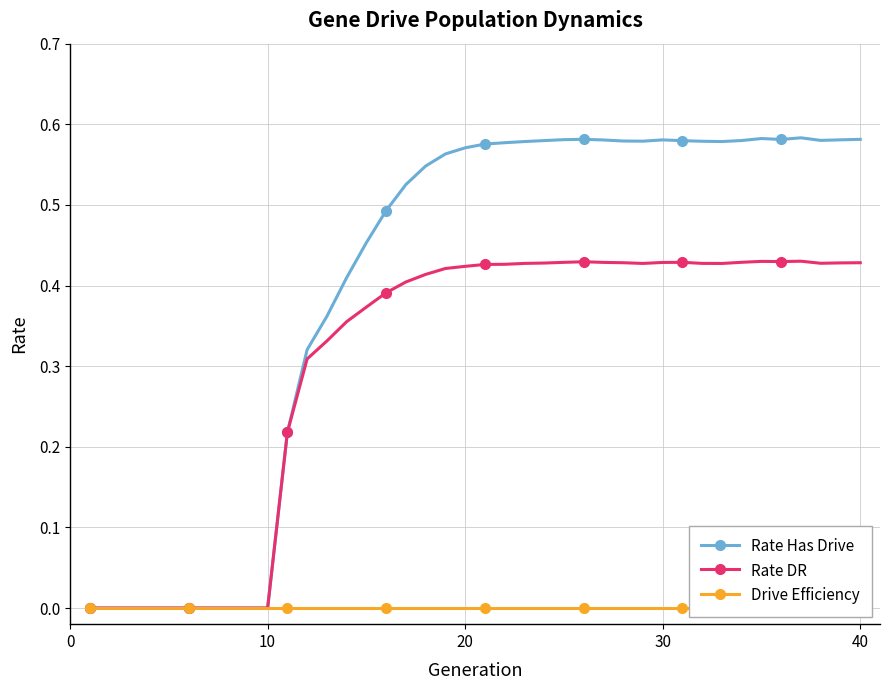

Which series has the largest total across all categories?

Rate Has Drive